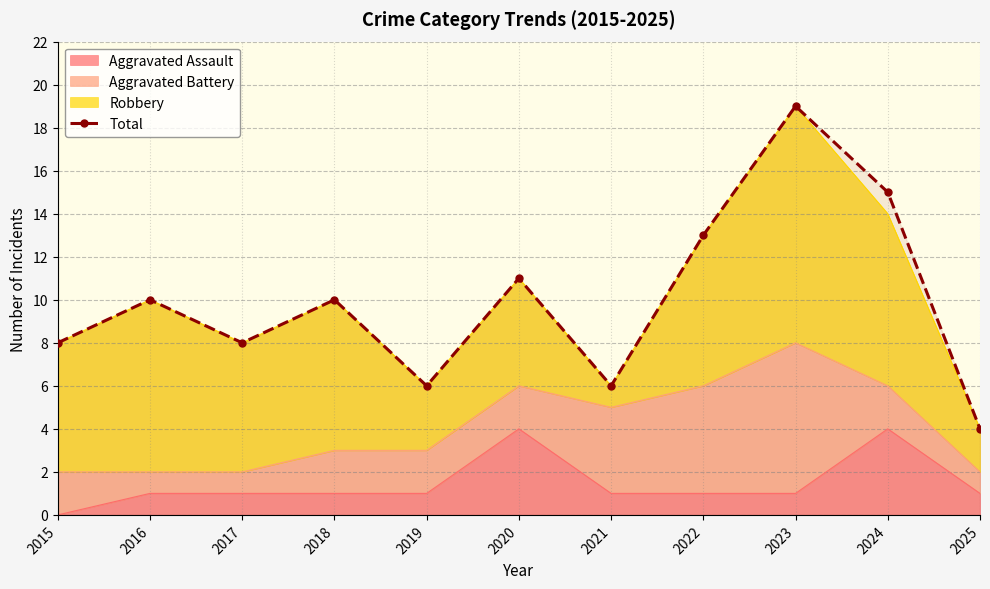

What is the value of the 4th point from the left?

10